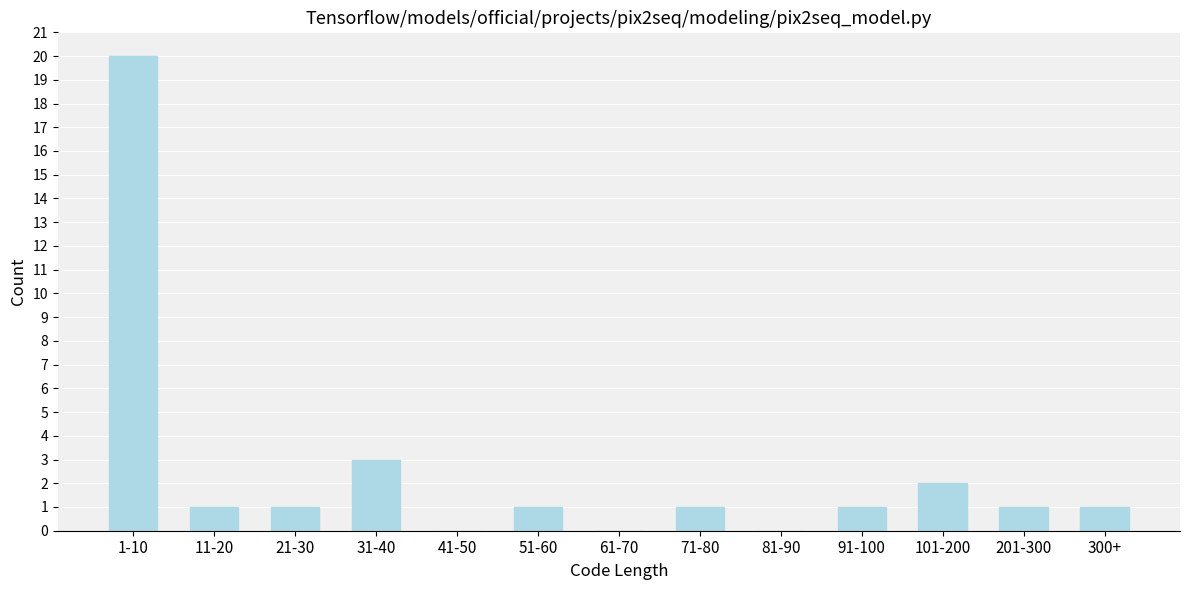

Reading right to left, transcribe all the data shown in this chart.

300+=1	201-300=1	101-200=2	91-100=1	81-90=0	71-80=1	61-70=0	51-60=1	41-50=0	31-40=3	21-30=1	11-20=1	1-10=20